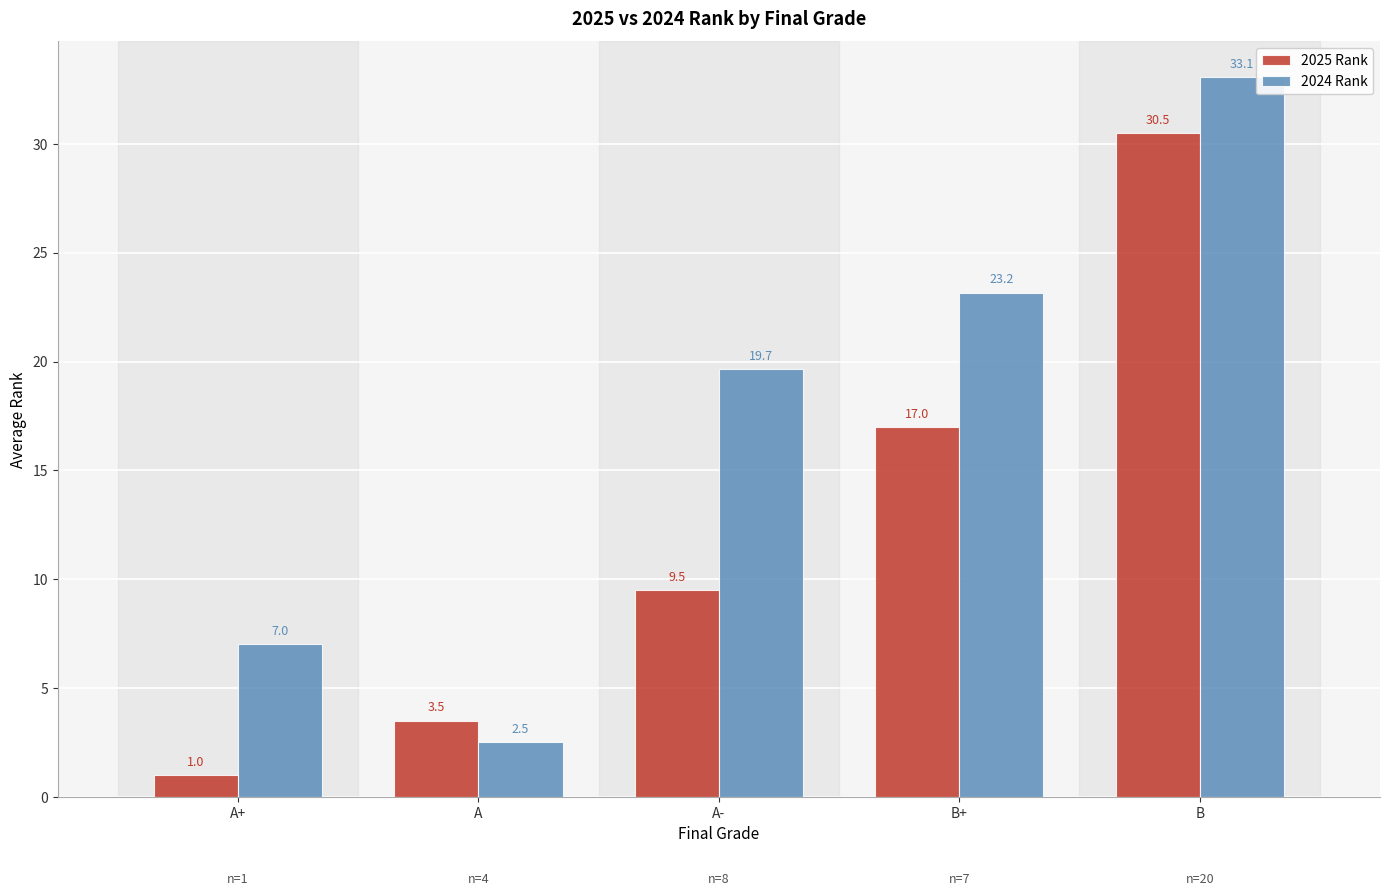

How many bars are there in total?

10